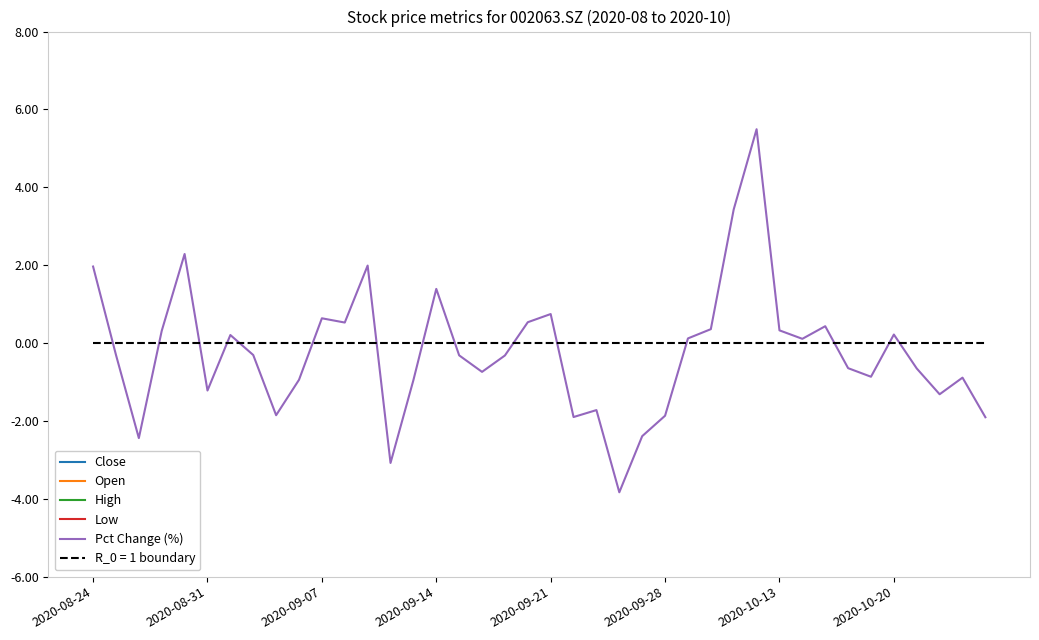

Reading left to right, transcribe all the data shown in this chart.

Close: 9.9	9.8	9.6	9.6	9.8	9.7	9.7	9.7	9.5	9.4	9.5	9.6	9.7	9.4	9.3	9.5	9.4	9.4	9.3	9.4	9.5	9.3	9.1	8.8	8.6	8.4	8.4	8.4	8.7	9.2	9.2	9.3	9.3	9.2	9.2	9.2	9.1	9.0	8.9	8.8
Open: 9.7	9.9	9.8	9.6	9.7	9.9	9.8	9.7	9.7	9.4	9.4	9.5	9.5	9.8	9.4	9.4	9.5	9.4	9.4	9.3	9.4	9.4	9.3	9.1	8.8	8.6	8.5	8.4	8.6	8.8	9.2	9.2	9.2	9.3	9.3	9.1	9.2	9.1	9.0	8.9
High: 10.0	9.9	9.9	9.7	9.8	10.0	9.8	9.7	9.7	9.5	9.7	9.6	9.8	9.8	9.5	9.5	9.6	9.5	9.4	9.4	9.6	9.4	9.3	9.1	8.9	8.6	8.5	8.5	8.8	9.2	9.3	9.3	9.4	9.4	9.4	9.2	9.2	9.2	9.1	8.9
Low: 9.7	9.7	9.6	9.5	9.6	9.7	9.6	9.6	9.5	9.3	9.4	9.4	9.3	9.4	9.3	9.3	9.4	9.3	9.3	9.3	9.4	9.3	9.1	8.8	8.5	8.4	8.4	8.4	8.6	8.8	9.1	9.1	9.2	9.2	9.1	9.0	9.1	9.0	8.9	8.6
Pct Change (%): 2.0	-0.3	-2.4	0.3	2.3	-1.2	0.2	-0.3	-1.9	-0.9	0.6	0.5	2.0	-3.1	-1.0	1.4	-0.3	-0.7	-0.3	0.5	0.7	-1.9	-1.7	-3.8	-2.4	-1.9	0.1	0.4	3.4	5.5	0.3	0.1	0.4	-0.6	-0.9	0.2	-0.7	-1.3	-0.9	-1.9